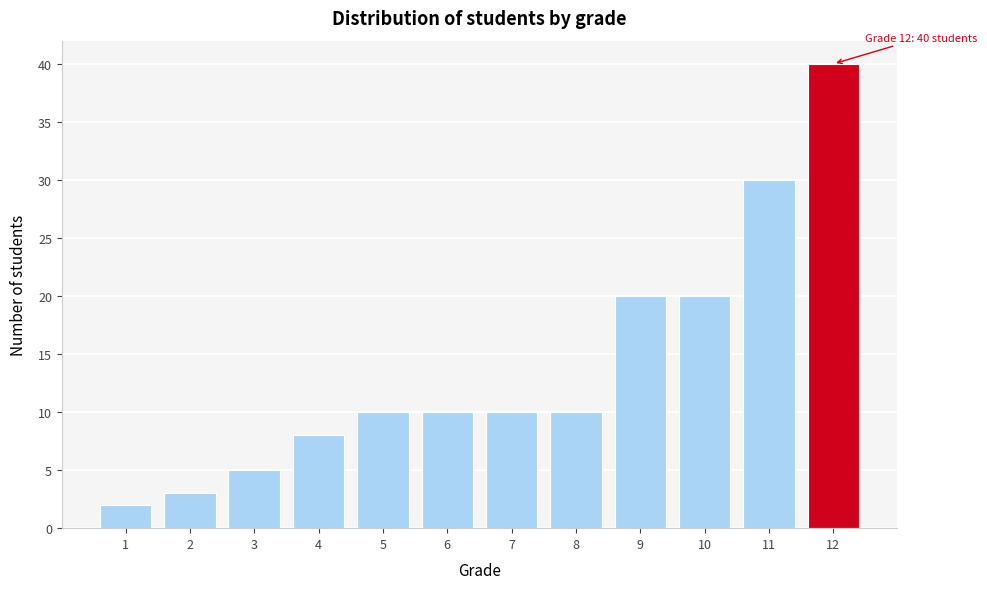

Reading left to right, list all the values displayed in this chart.

2	3	5	8	10	10	10	10	20	20	30	40